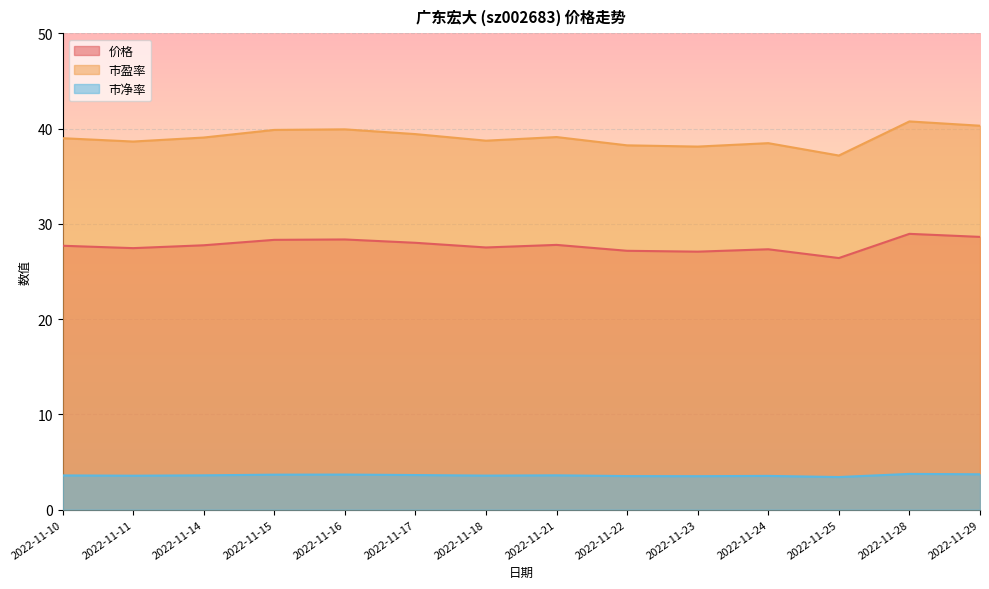

True or false: 市盈率 has a value of 38.2 at 2022-11-22.

True